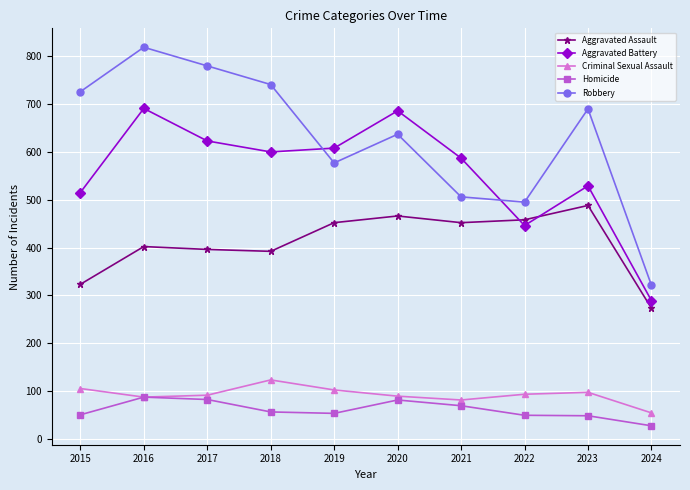

How many distinct data groups are displayed?

5